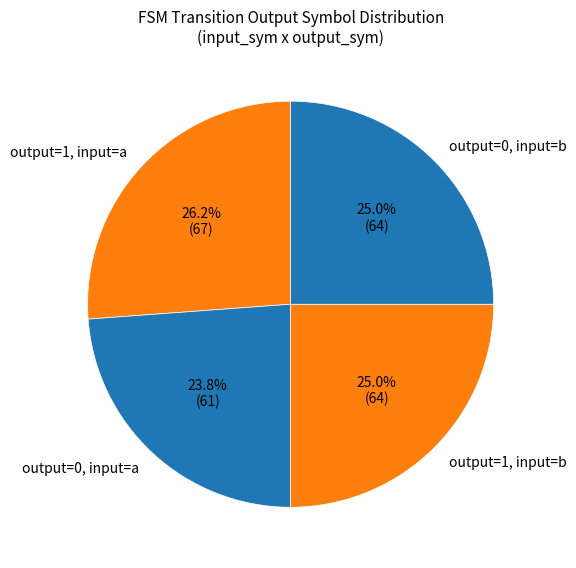

How many segments does this pie chart have?

4